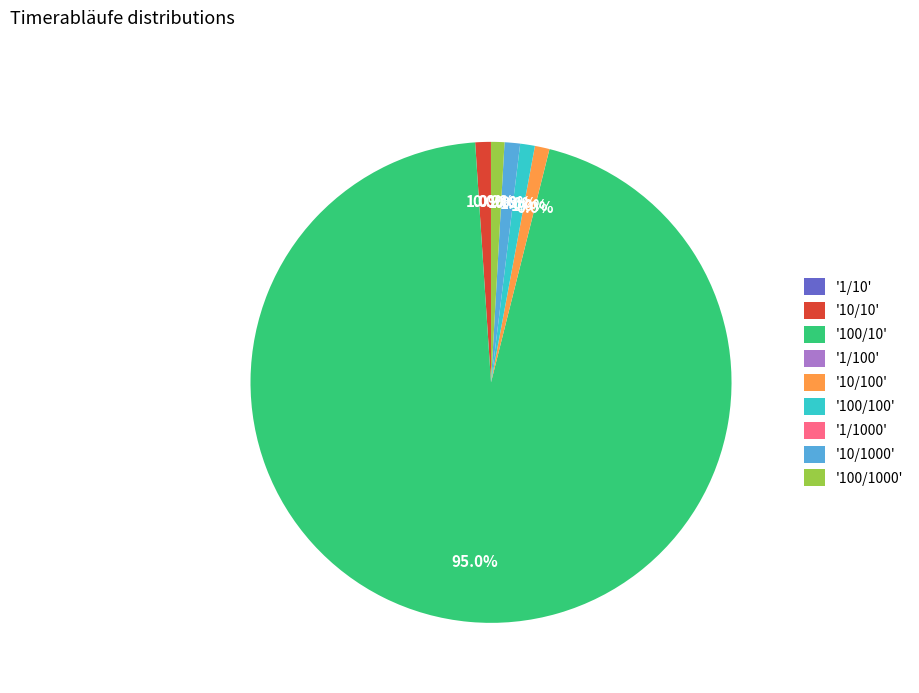

How much of the chart is everything except '10/100'?

99.0%